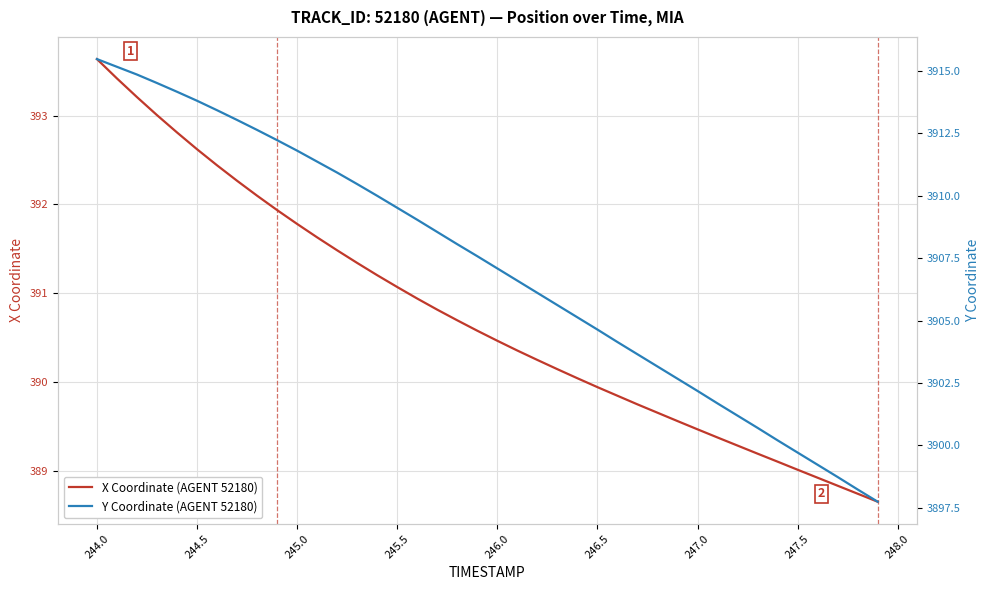

What is the maximum value for X Coordinate (AGENT 52180)?

393.6